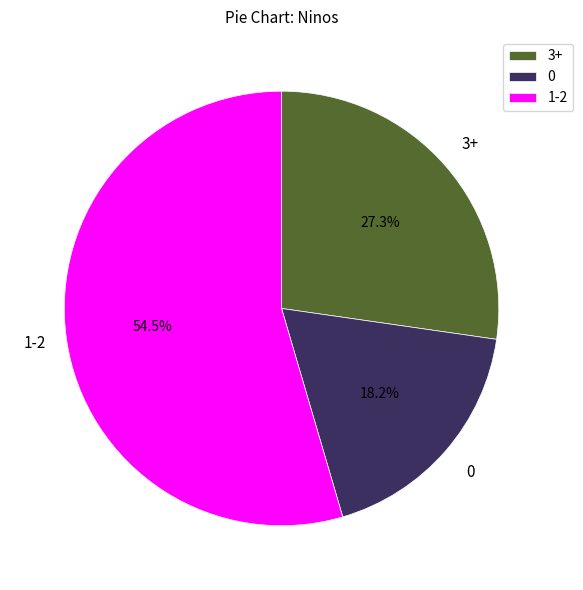

Is there any slice that represents more than half of the pie?

Yes